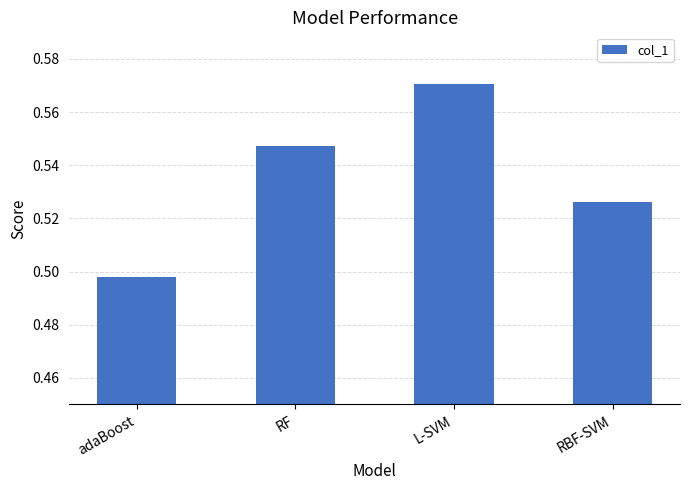

List the labels in order of value, smallest first.

adaBoost, RBF-SVM, RF, L-SVM